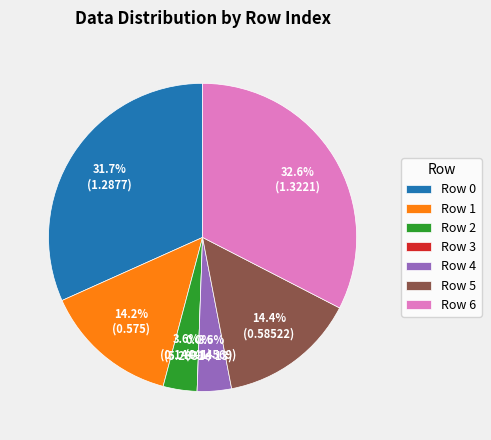

Is the sum of 3 and 4 greater than half?

No